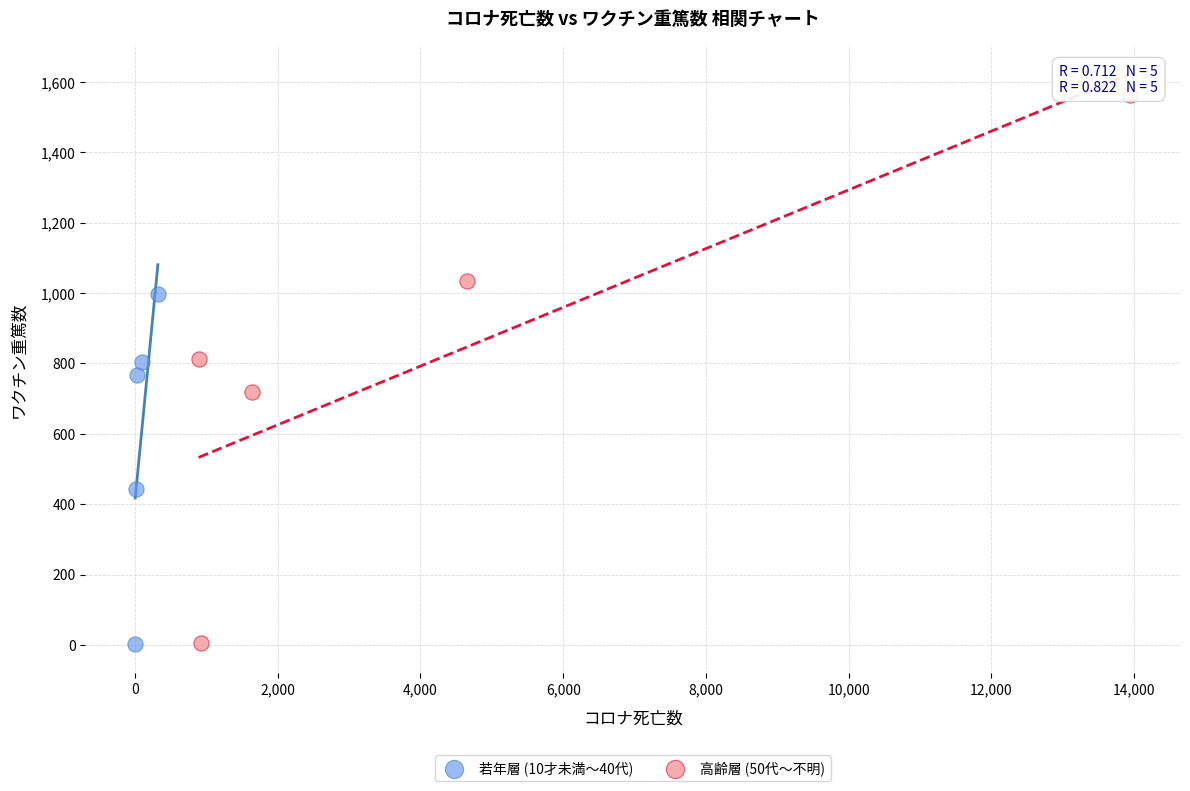

Which series reaches the maximum Y coordinate?

高齢層 (50代〜不明)